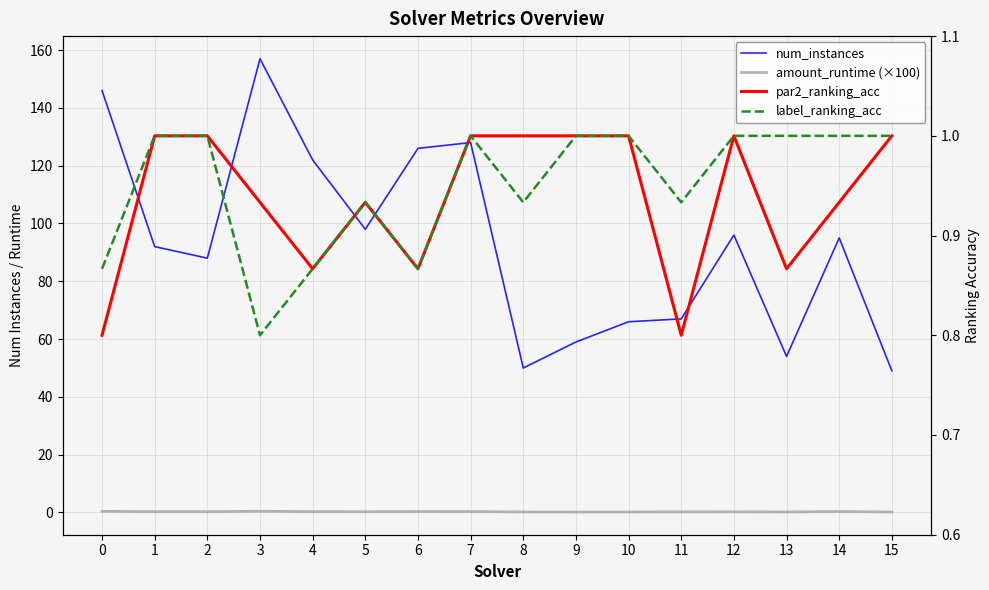

True or false: par2_ranking_acc and amount_runtime (×100) intersect in this chart.

False